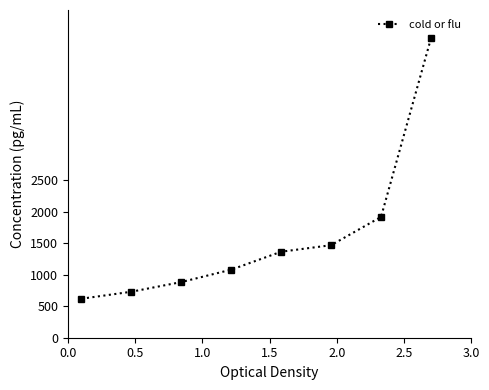

What is the average value?

1601.6